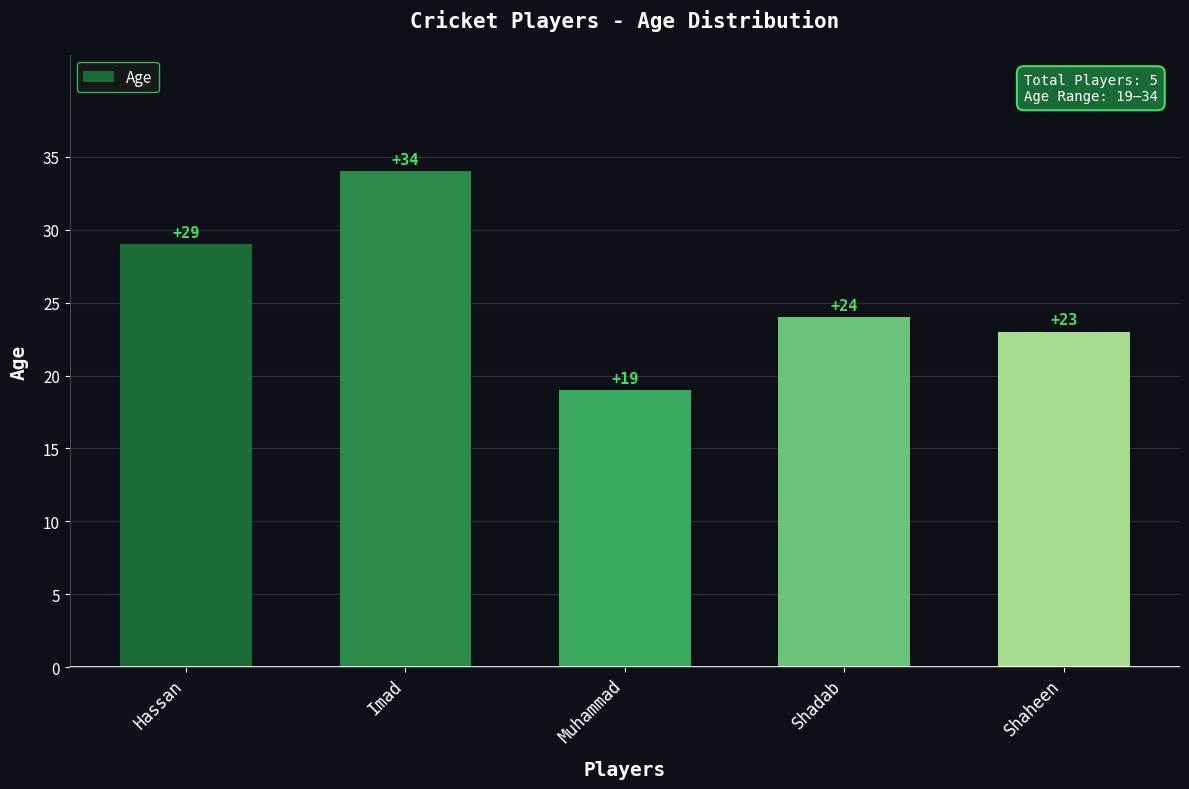

Approximately how many times larger is the value at Muhammad compared to Shadab?

0.8